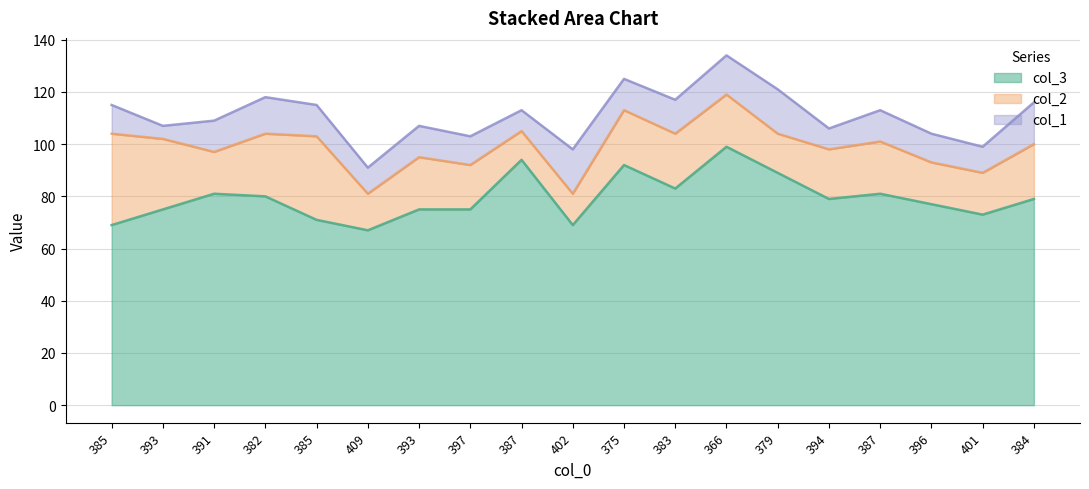

The col_2 series shows 37 at 384. True or false?

False